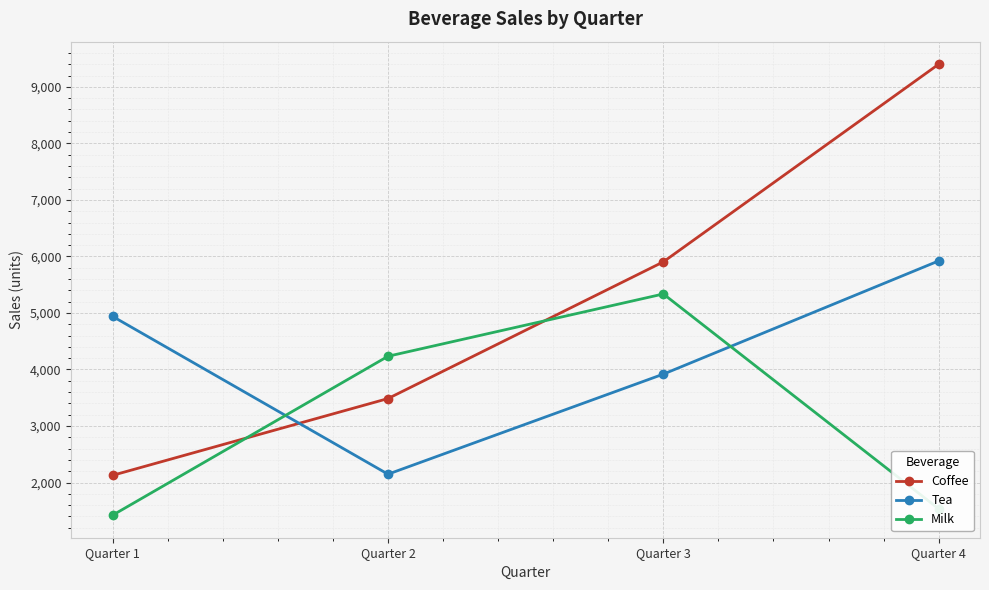

Reading right to left, transcribe all the data shown in this chart.

Coffee: Quarter 4=9400	Quarter 3=5904	Quarter 2=3486	Quarter 1=2128
Tea: Quarter 4=5921	Quarter 3=3918	Quarter 2=2148	Quarter 1=4939
Milk: Quarter 4=1535	Quarter 3=5336	Quarter 2=4234	Quarter 1=1423